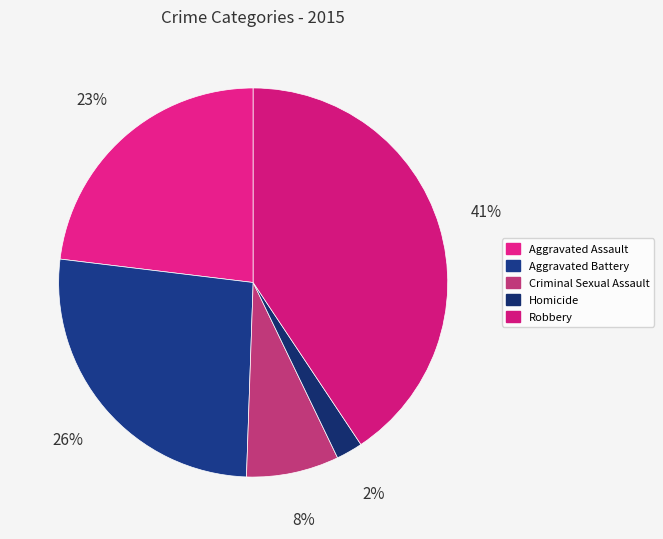

How many slices are in this pie chart?

5